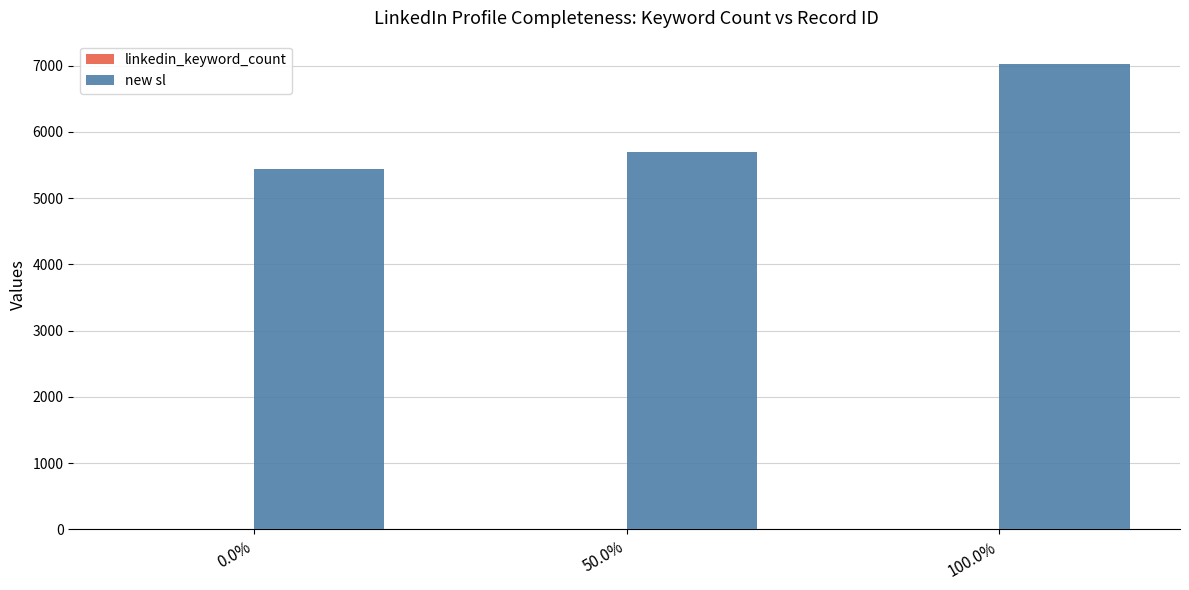

How many groups of bars are there?

3